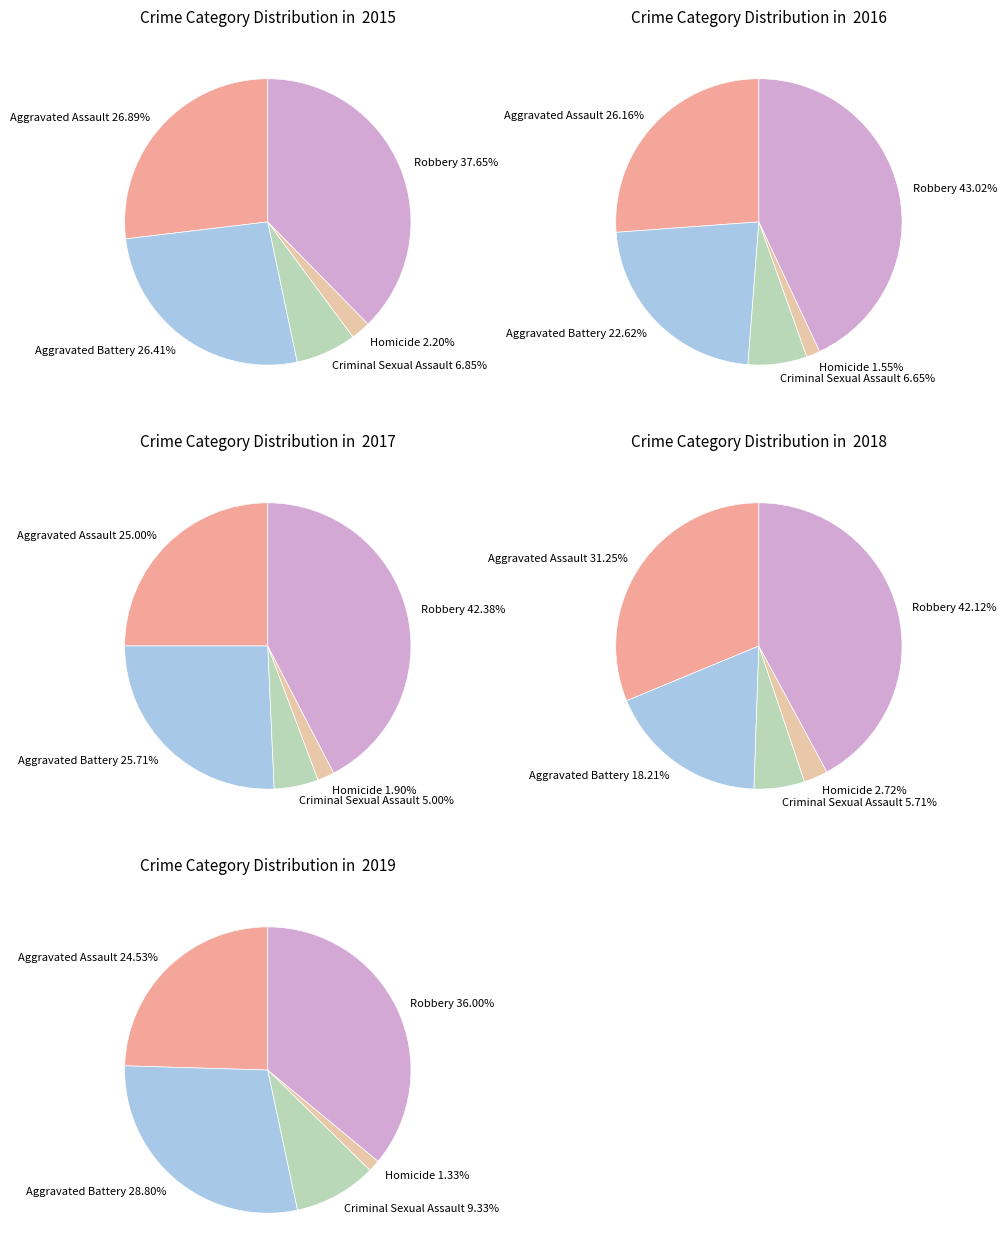

Does Homicide account for over 50% of the chart?

No